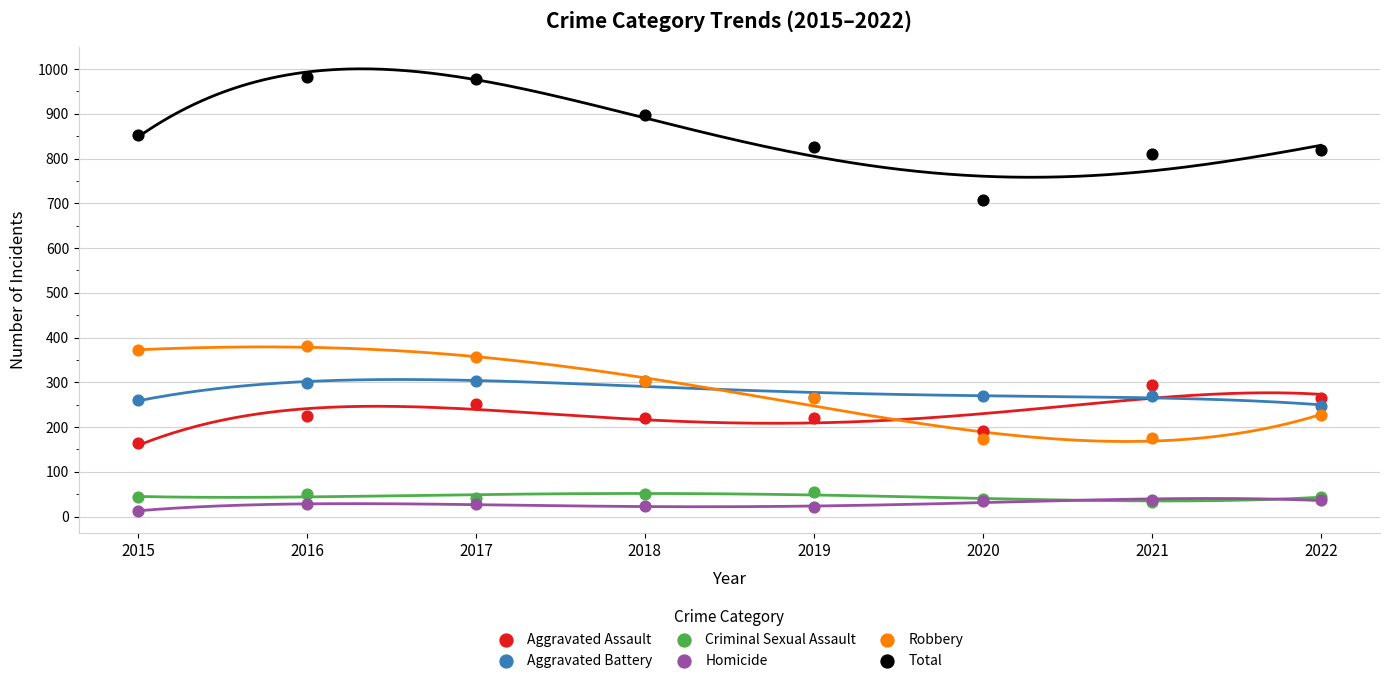

Which series reaches the minimum Y coordinate?

Homicide